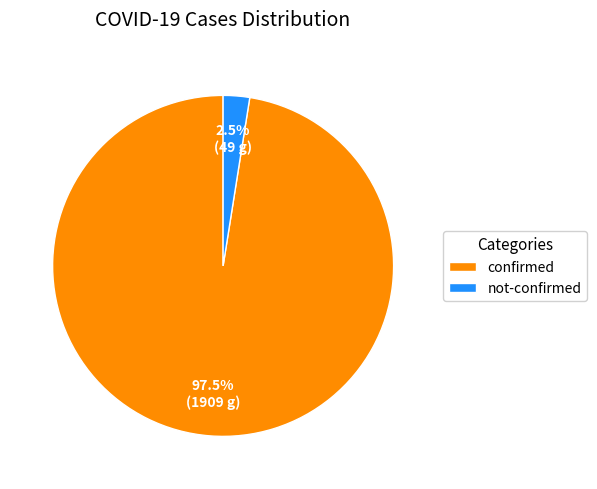

How many slices are in this pie chart?

2